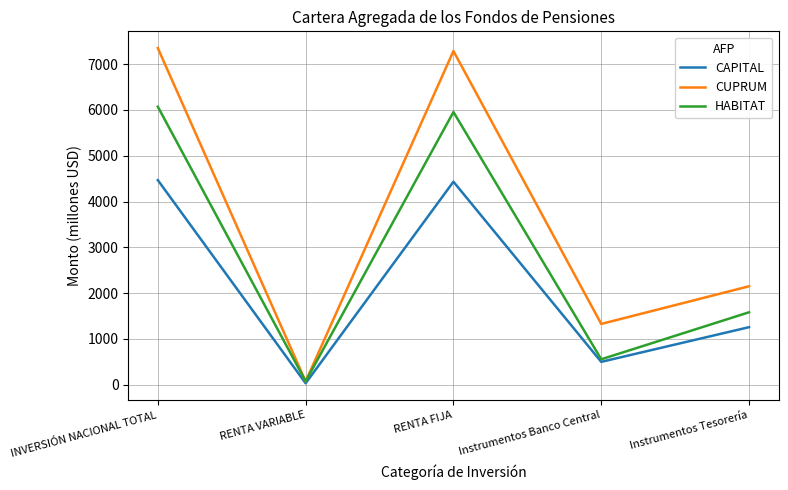

Which label corresponds to the smallest value in the chart?

RENTA VARIABLE